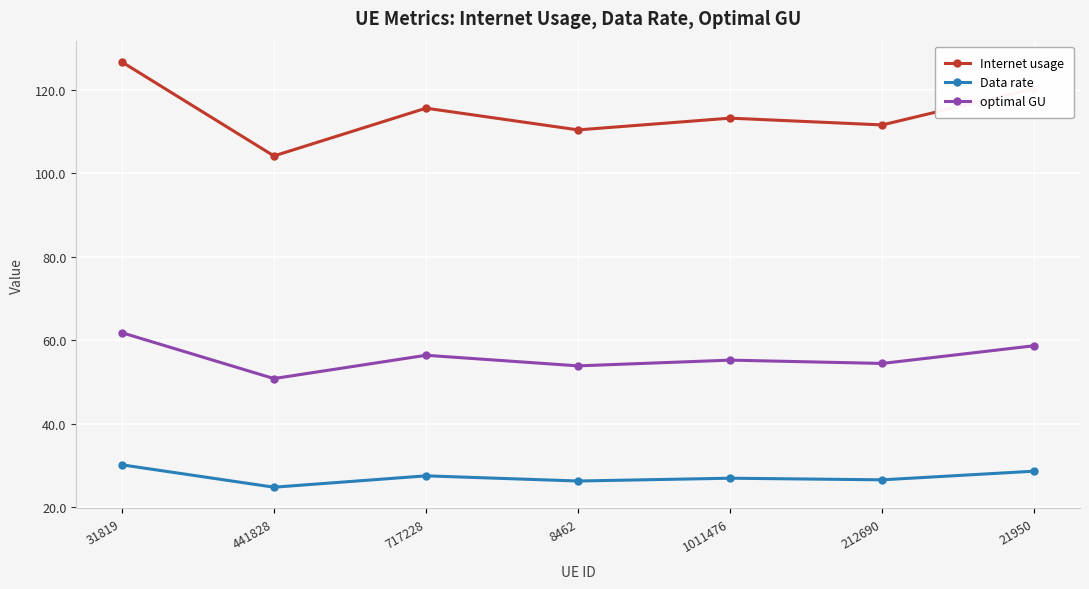

What is the approximate value of optimal GU at 441828?

50.8